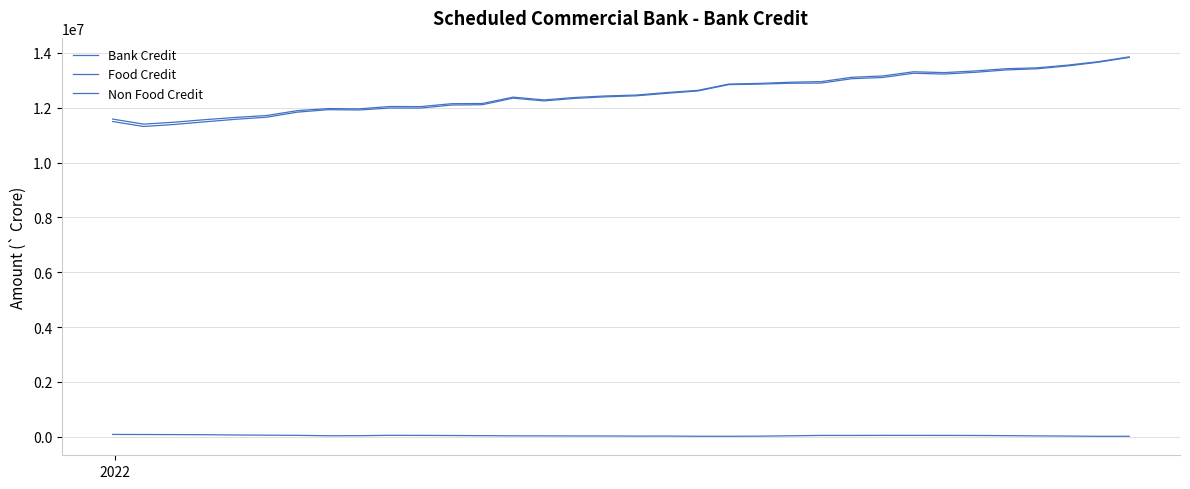

Reading left to right, what are all the values shown in this chart?

Bank Credit: 11582087.1	11399077.4	11468976.9	11561762.4	11643716.9	11712341.4	11891314.3	11965873.0	11956336.2	12040719.3	12038119.2	12143120.7	12150353.4	12382791.6	12280984.8	12369350.0	12425718.3	12458657.9	12551285.8	12629874.8	12858805.8	12883403.9	12926232.7	12947813.3	13106244.0	13154442.3	13306853.0	13276759.0	13337536.2	13418060.3	13450268.8	13548592.9	13675235.4	13850503.9
Food Credit: 88679.0	85680.0	82389.0	77980.0	68224.0	60907.0	55010.0	39834.0	42552.0	55487.0	53253.0	48627.0	43558.0	37416.0	35928.0	32344.0	32097.0	27760.0	28592.0	21788.0	20633.0	25654.0	38379.0	52239.0	51619.0	54573.0	53972.0	52654.0	50165.0	44296.0	35276.0	28278.0	19905.0	20963.0
Non Food Credit: 11493408.1	11313397.4	11386587.9	11483782.4	11575492.9	11651434.4	11836304.3	11926039.0	11913784.2	11985232.3	11984866.2	12094493.7	12106795.4	12345375.6	12245056.8	12337006.0	12393621.3	12430897.9	12522693.8	12608086.8	12838172.8	12857749.9	12887853.7	12895574.3	13054625.0	13099869.3	13252881.0	13224105.0	13287371.2	13373764.3	13414992.8	13520314.9	13655330.4	13829540.9